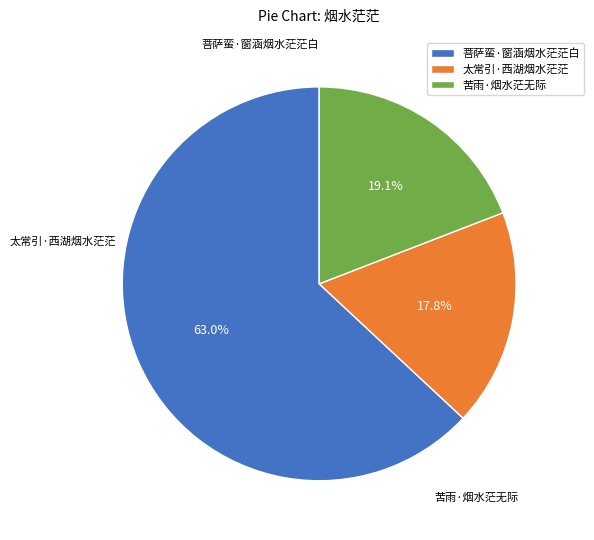

The 太常引·西湖烟水茫茫 slice represents 18% of the pie. True or false?

True